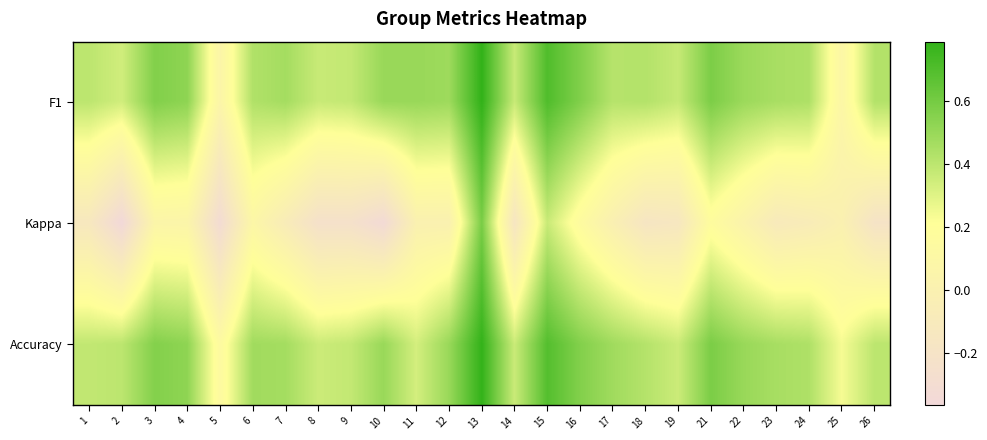

Reading left to right, list all the values displayed in this chart.

F1: 1=0.4	2=0.3	3=0.6	4=0.5	5=0.1	6=0.4	7=0.5	8=0.4	9=0.4	10=0.5	11=0.5	12=0.5	13=0.8	14=0.4	15=0.7	16=0.6	17=0.4	18=0.4	19=0.4	21=0.6	22=0.5	23=0.5	24=0.4	25=0.1	26=0.4
Kappa: 1=-0.1	2=-0.4	3=0.1	4=0.1	5=-0.3	6=0.1	7=-0.1	8=-0.2	9=-0.2	10=-0.3	11=0.0	12=0.0	13=0.6	14=-0.2	15=0.4	16=0.2	17=-0.0	18=-0.2	19=-0.1	21=0.2	22=0.0	23=-0.1	24=-0.1	25=0.0	26=-0.2
Accuracy: 1=0.4	2=0.4	3=0.6	4=0.5	5=0.1	6=0.5	7=0.5	8=0.4	9=0.4	10=0.5	11=0.3	12=0.5	13=0.8	14=0.4	15=0.7	16=0.6	17=0.5	18=0.4	19=0.4	21=0.6	22=0.5	23=0.5	24=0.4	25=0.2	26=0.4